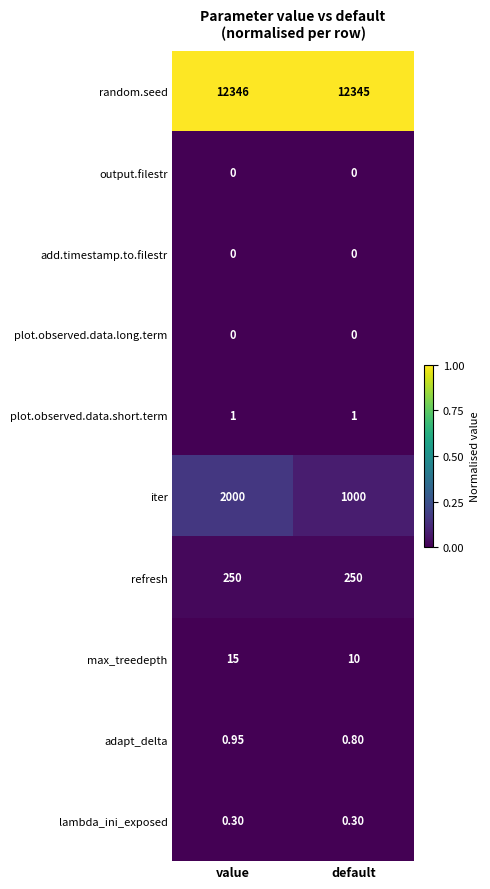

How many categories are shown in the chart?

2